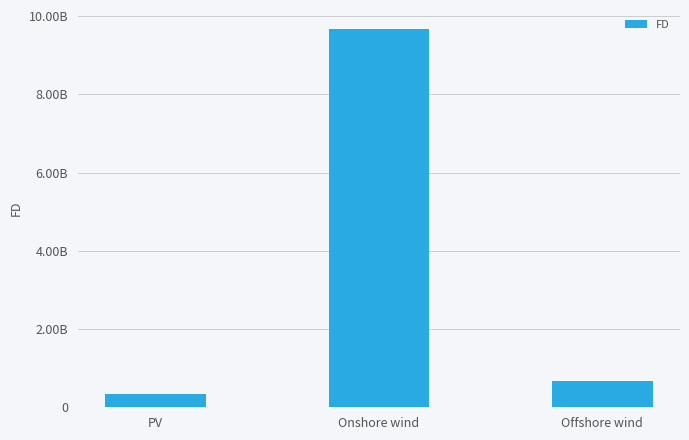

Does the chart contain any negative values?

No